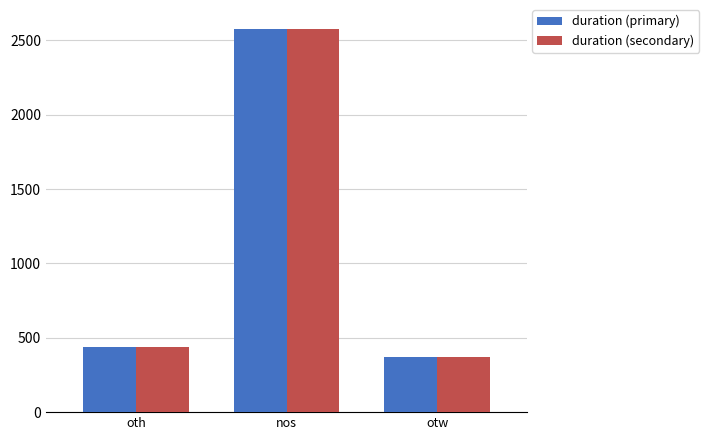

Is the value of duration (primary) at oth greater than the value of duration (secondary) at otw?

Yes